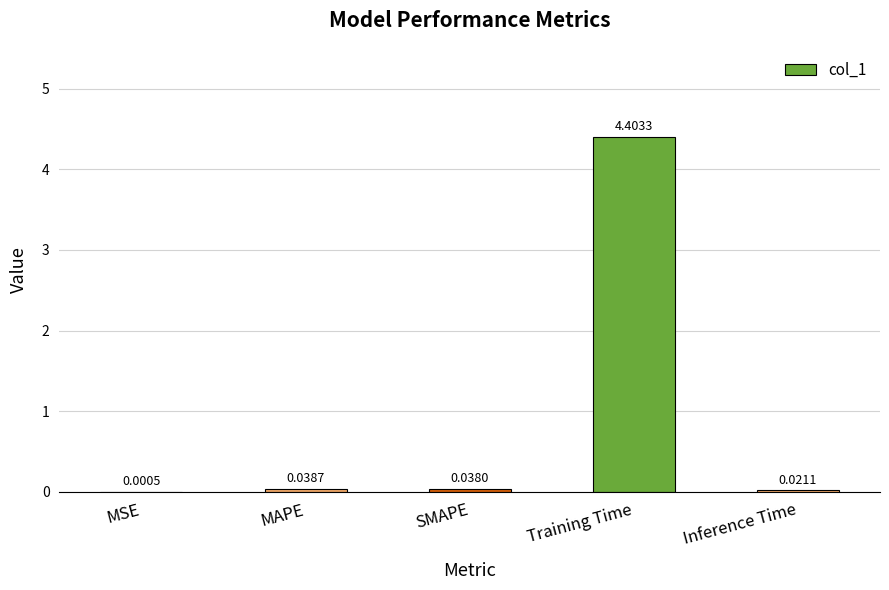

Between Training Time and SMAPE, which is larger?

Training Time